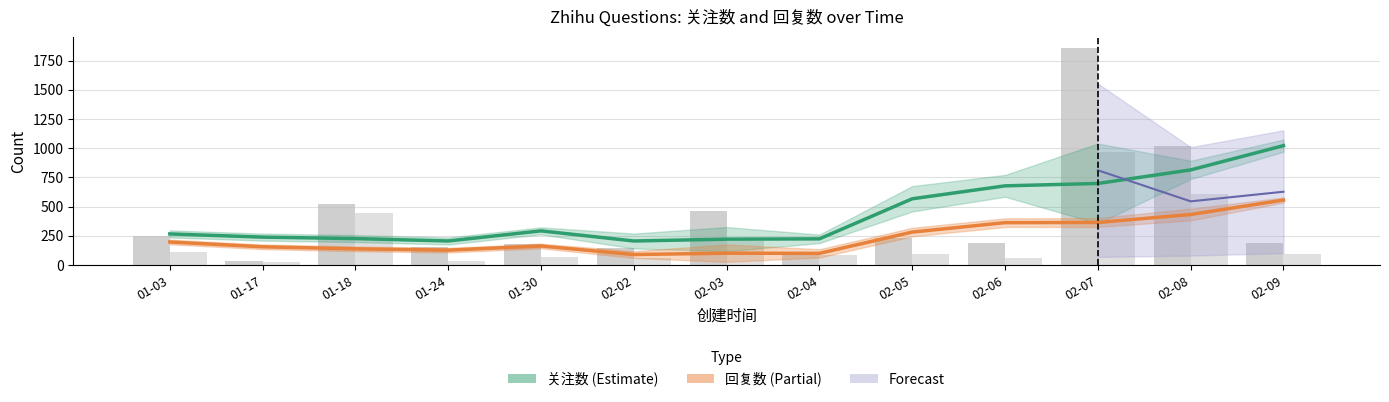

What is the minimum value shown in the chart?

90.2